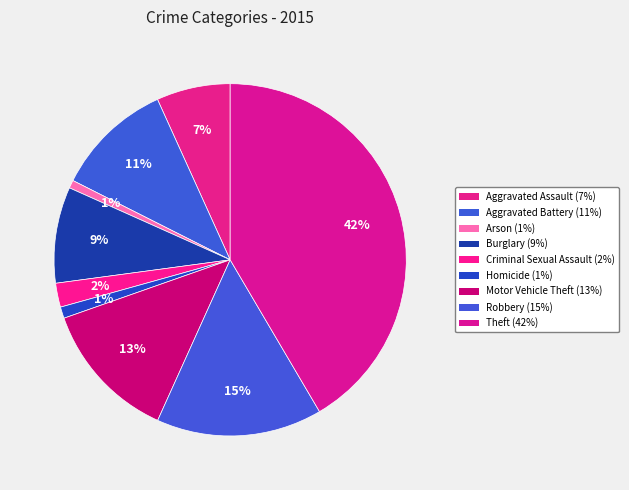

Is the sum of Arson and Burglary greater than half?

No